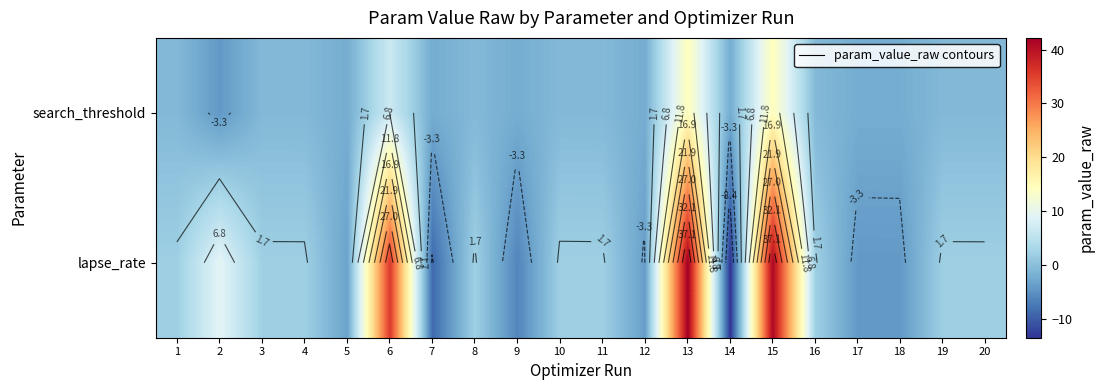

At 9, list the series in order from largest to smallest.

search_threshold, lapse_rate